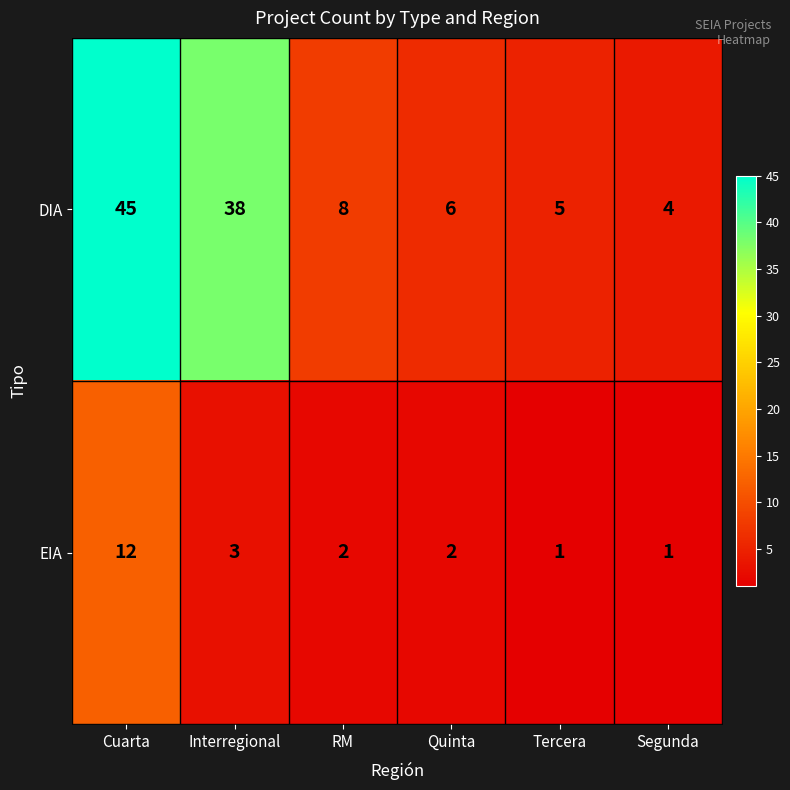

The value of DIA at Interregional is 63. True or false?

False